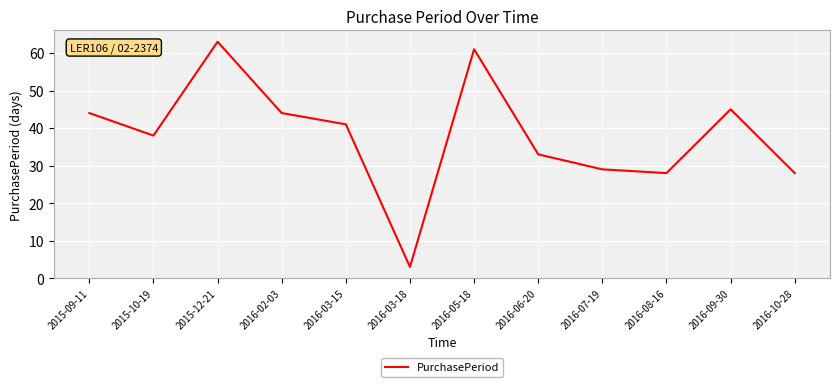

What position from the left is 2015-12-21?

3